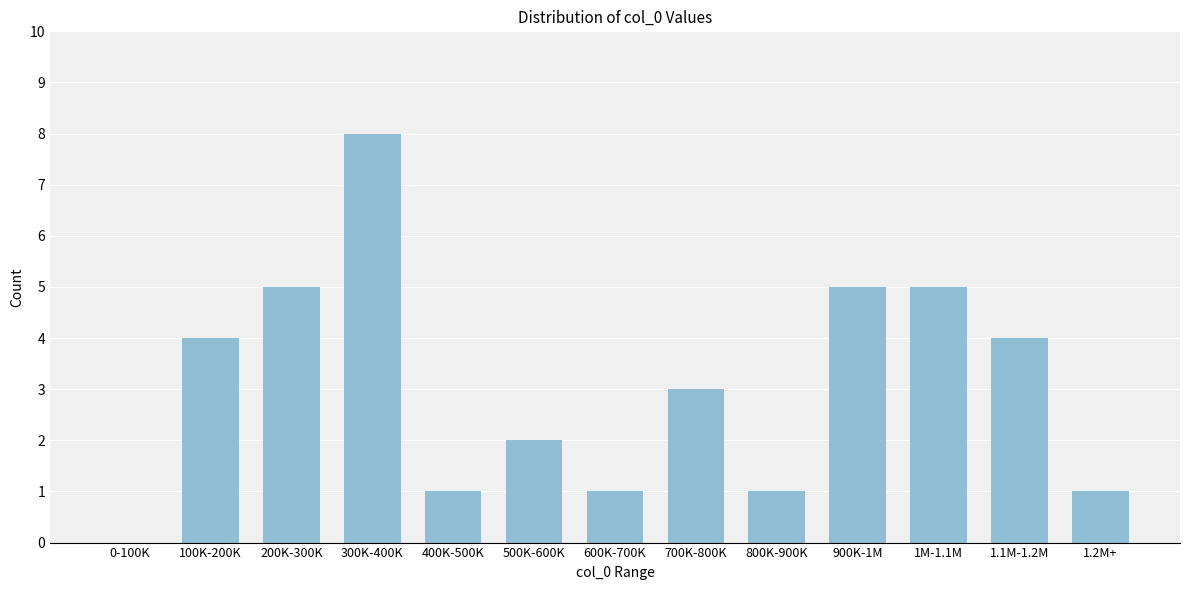

Reading left to right, list all the values displayed in this chart.

0-100K=0	100K-200K=4	200K-300K=5	300K-400K=8	400K-500K=1	500K-600K=2	600K-700K=1	700K-800K=3	800K-900K=1	900K-1M=5	1M-1.1M=5	1.1M-1.2M=4	1.2M+=1